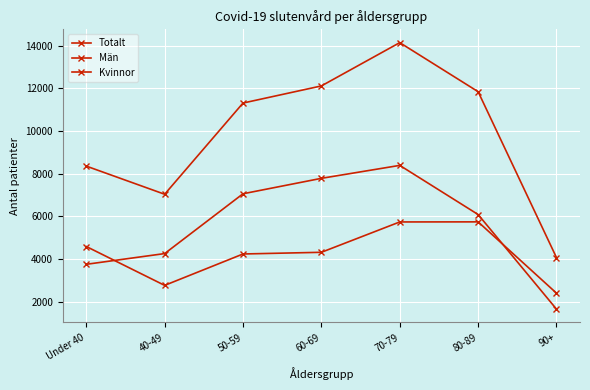

How many interior local valleys does the Totalt series have?

1